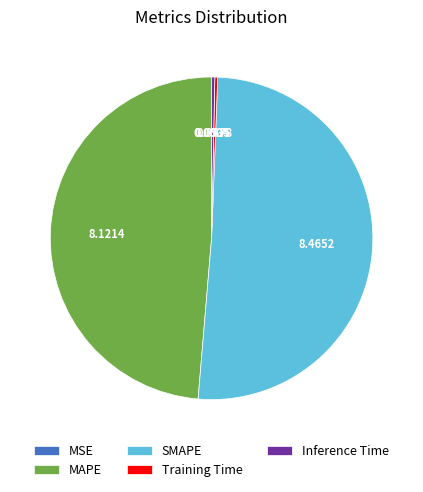

Between Training Time and SMAPE, which is larger?

SMAPE